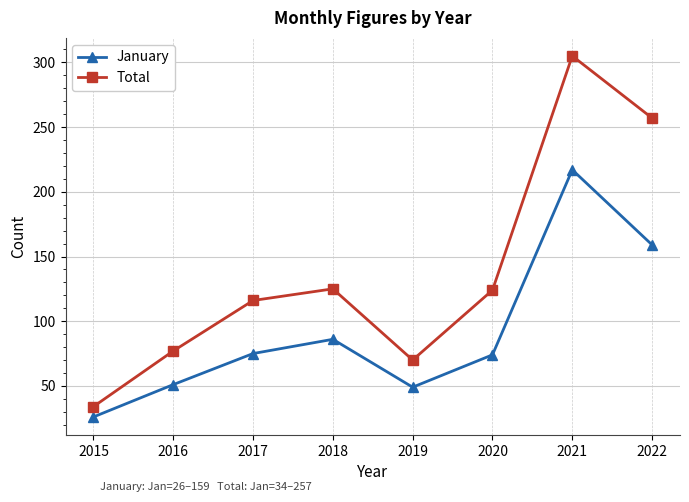

Which category has the lowest value across all series?

2015